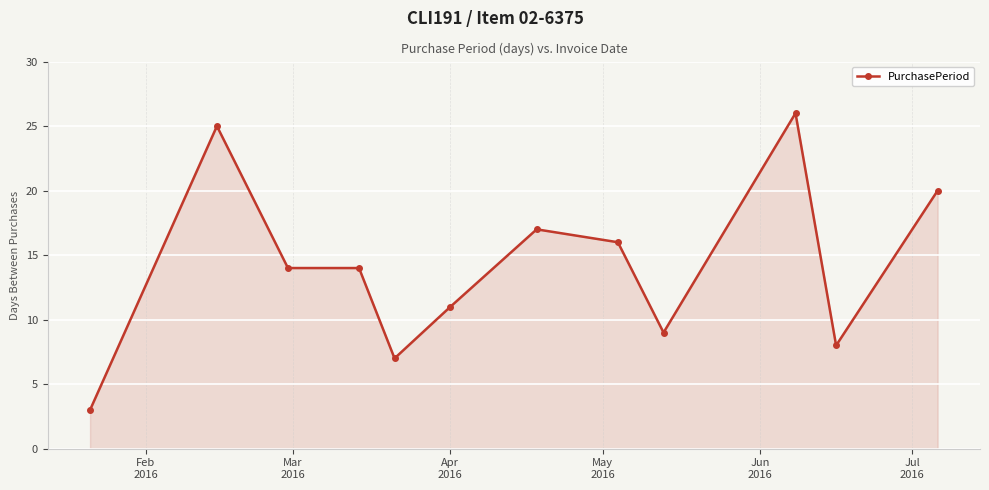

What is the difference between the second highest and minimum values?

22